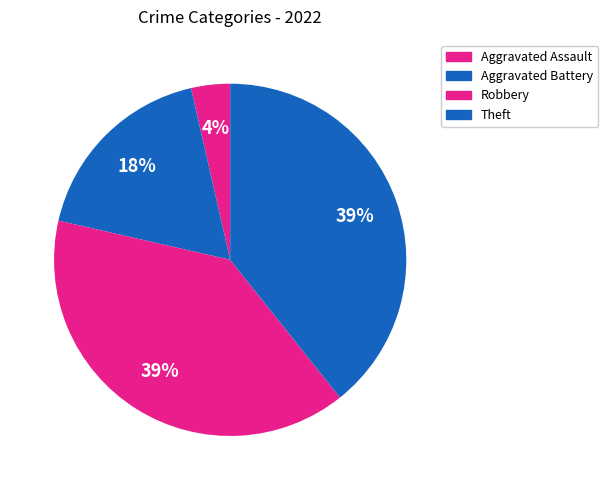

How many segments does this pie chart have?

4